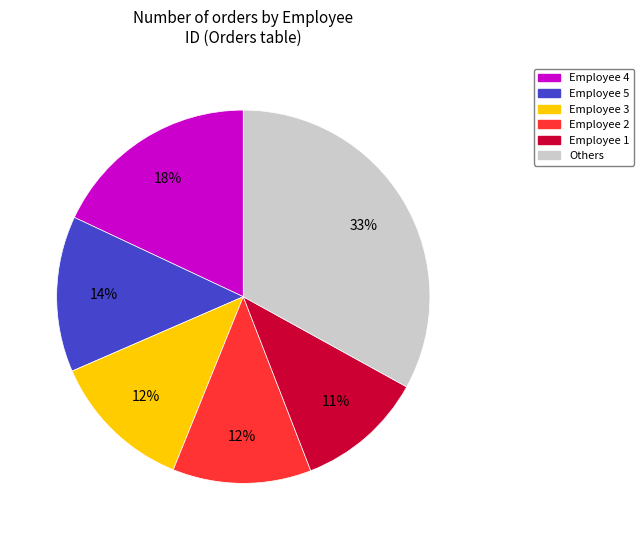

To the nearest percent, what is the average slice percentage?

17%